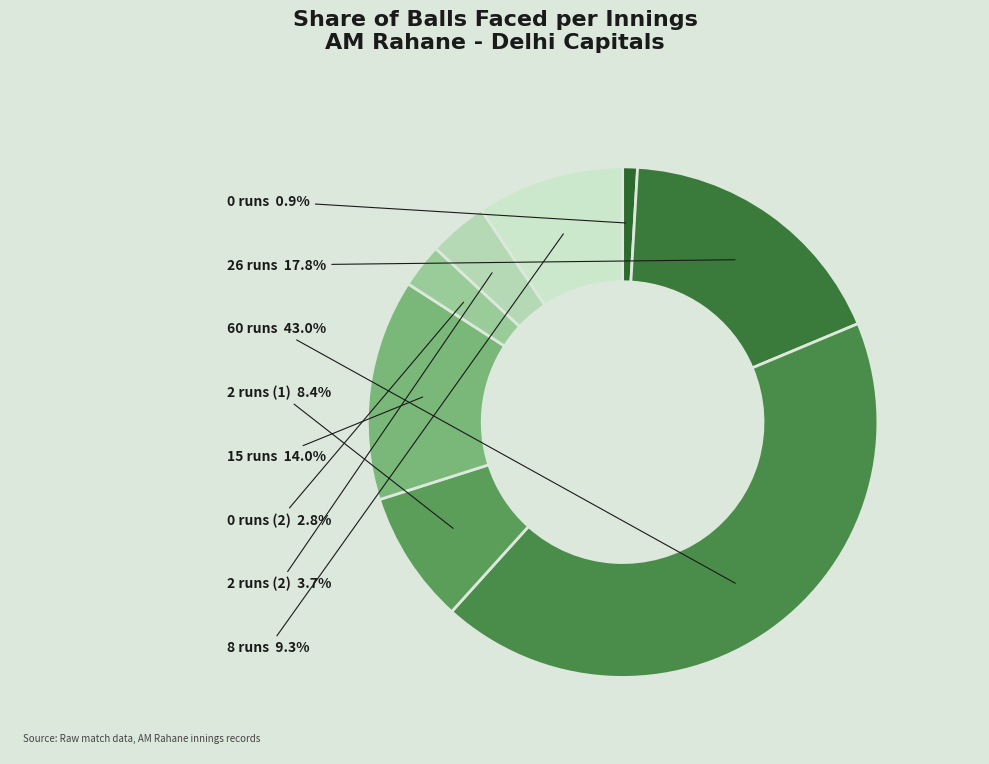

Does 8 runs represent more than half of the total?

No